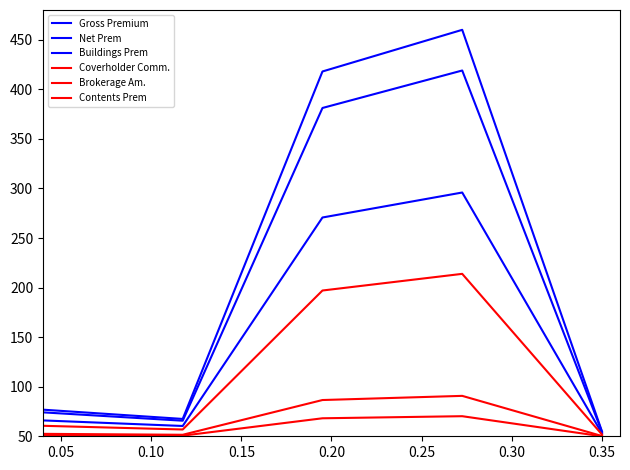

In Contents Prem, how many points are higher than both neighbors (excluding endpoints)?

1